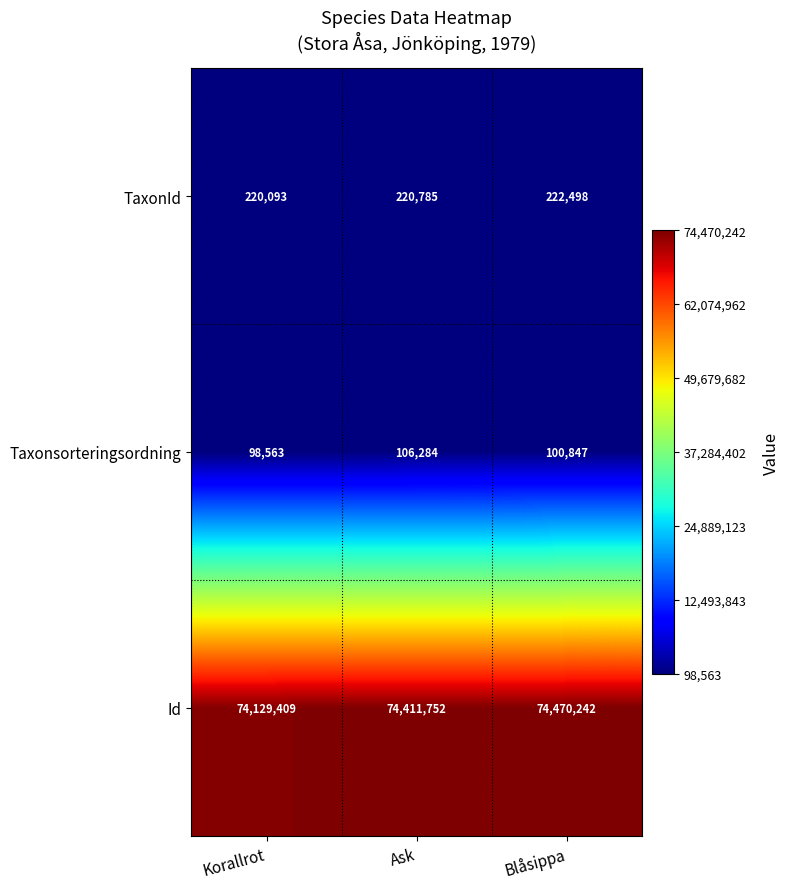

What is the sum of the Id values at Korallrot and Ask?

148541161